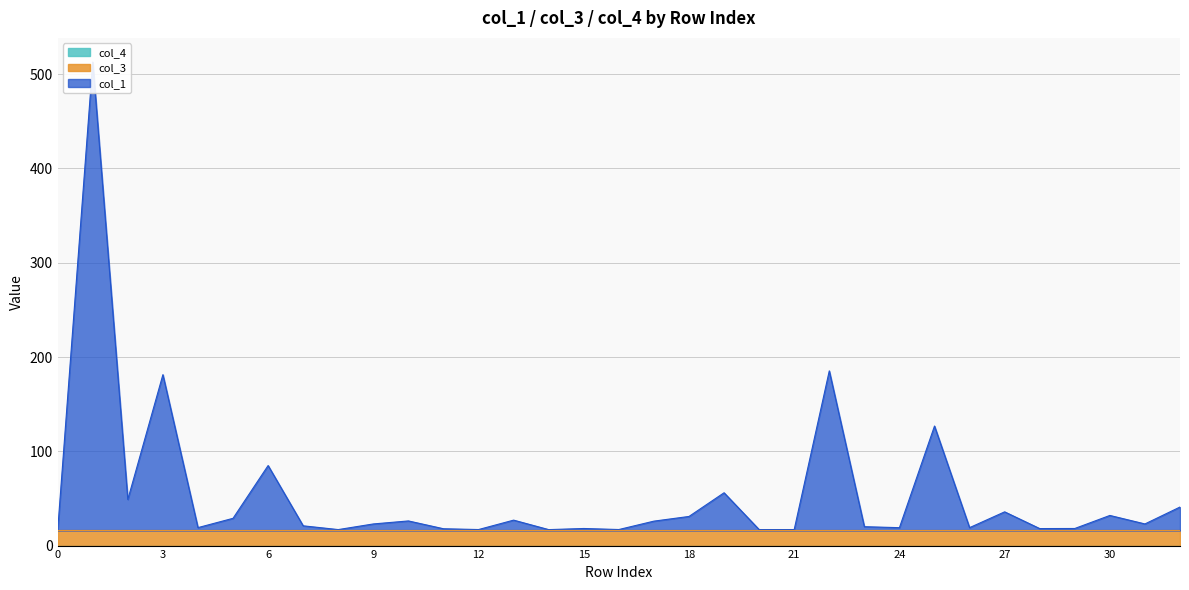

Does the chart display data point markers on the line(s)?

No